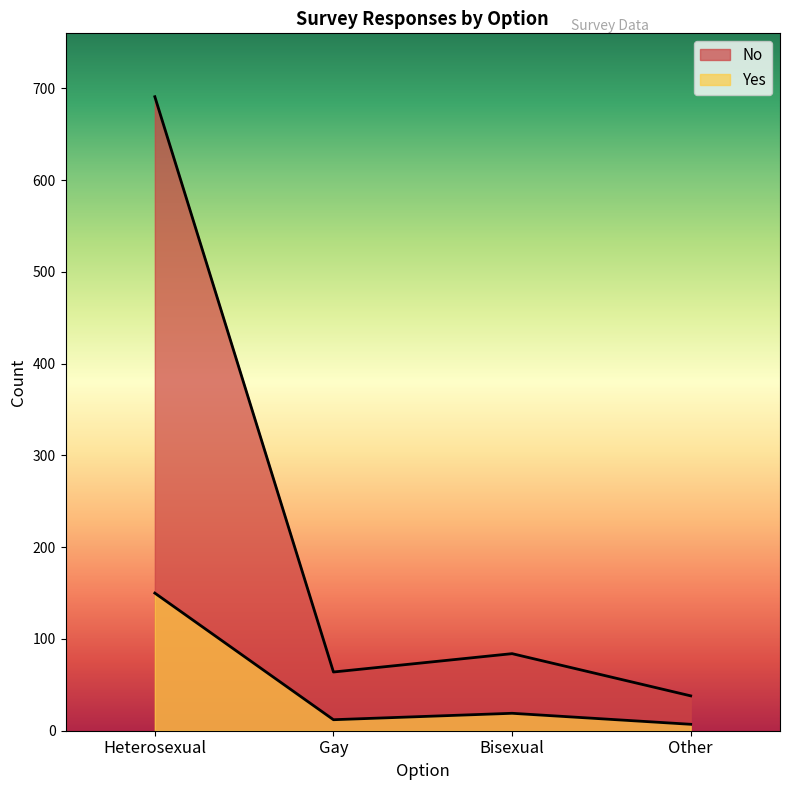

True or false: No and Yes cross at least once.

False